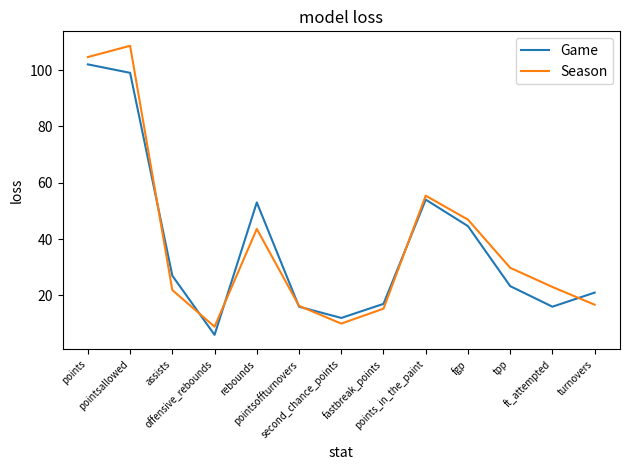

In Season, how many points are lower than both neighbors (excluding endpoints)?

2